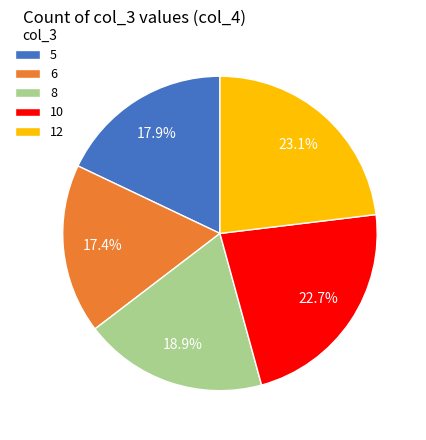

Does any single category account for the majority?

No